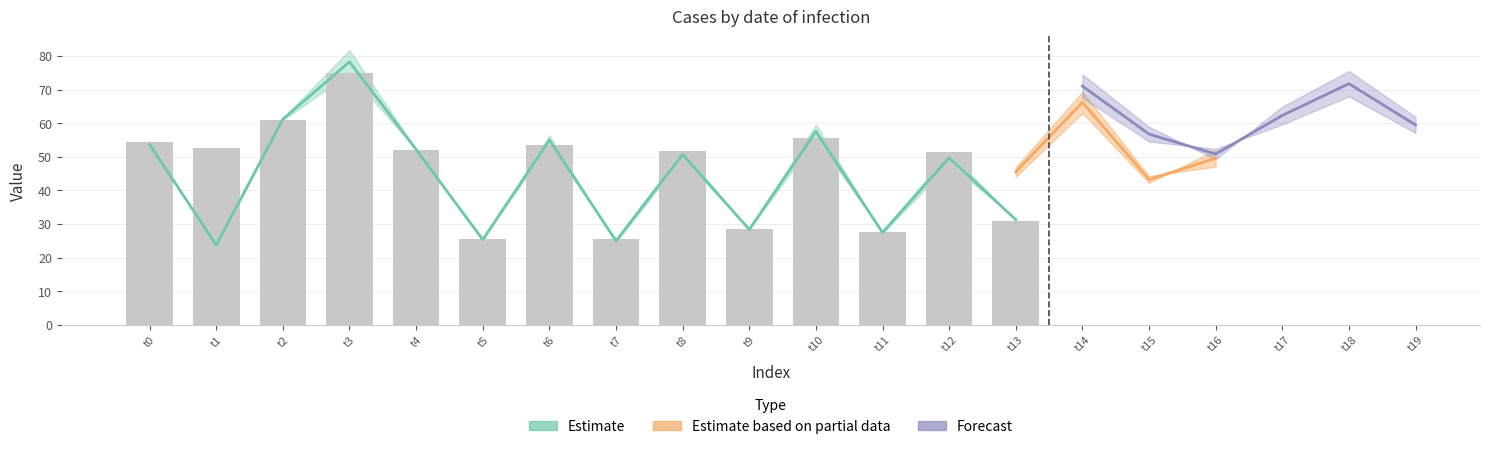

What is the average value?

46.1